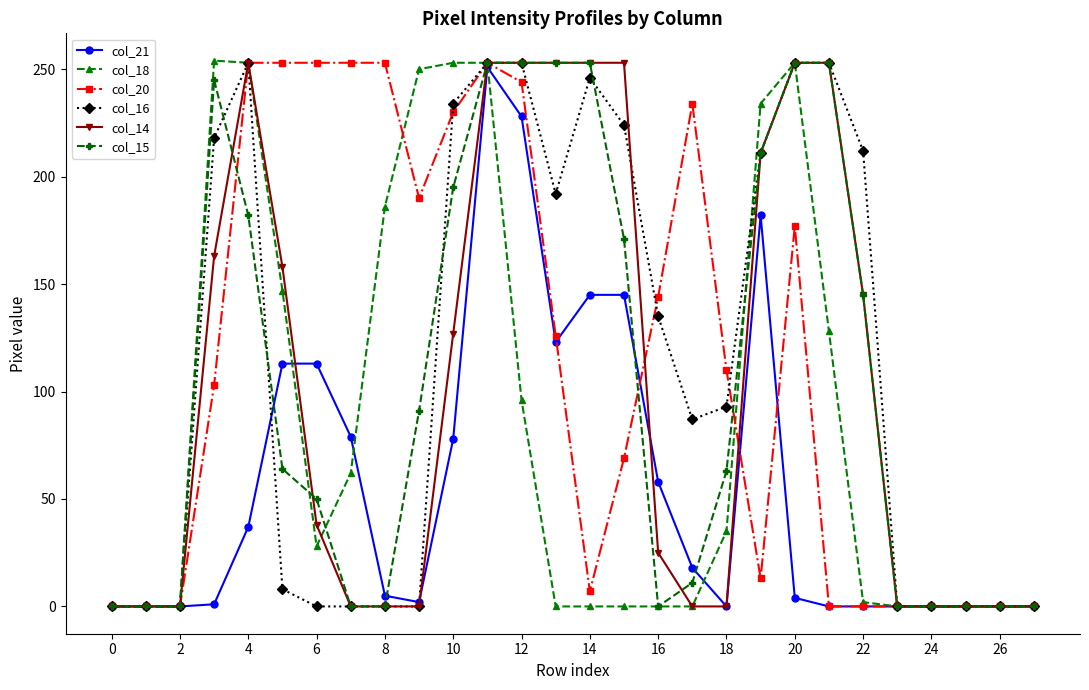

Which series has the largest total across all categories?

col_20